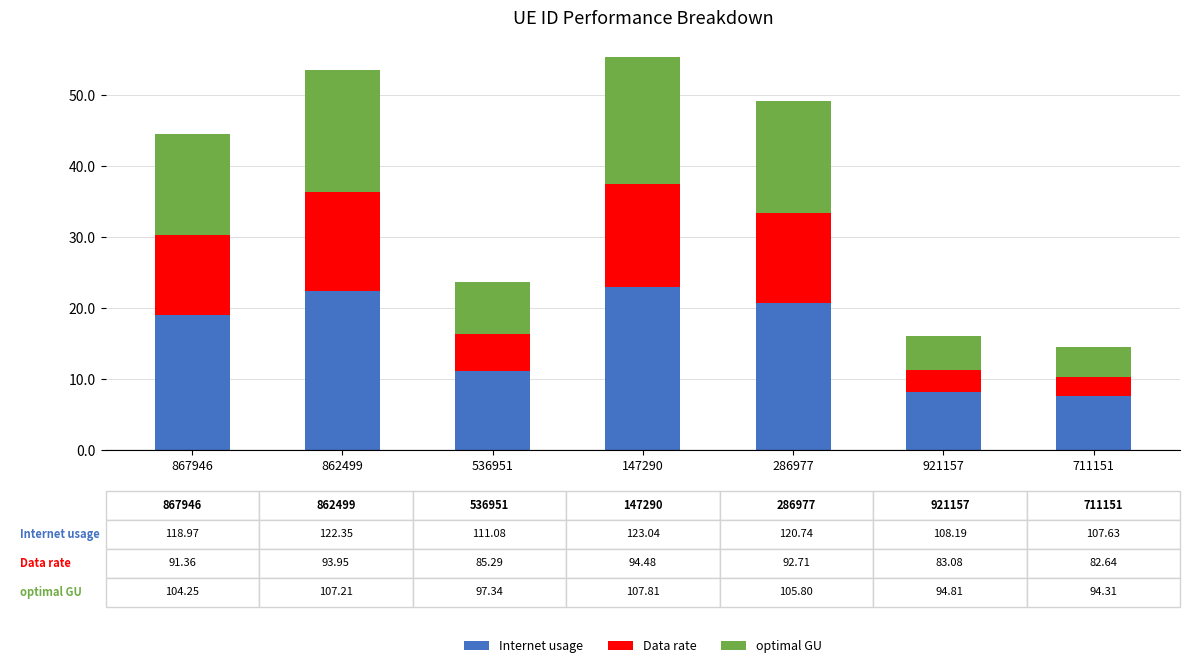

What is the total value across all series at 862499?

53.5